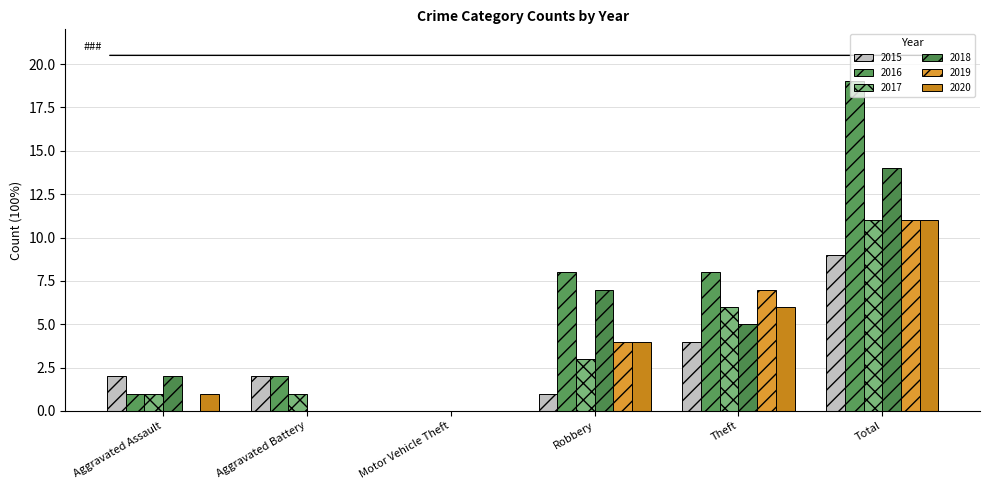

What is the total value across all series at Robbery?

27